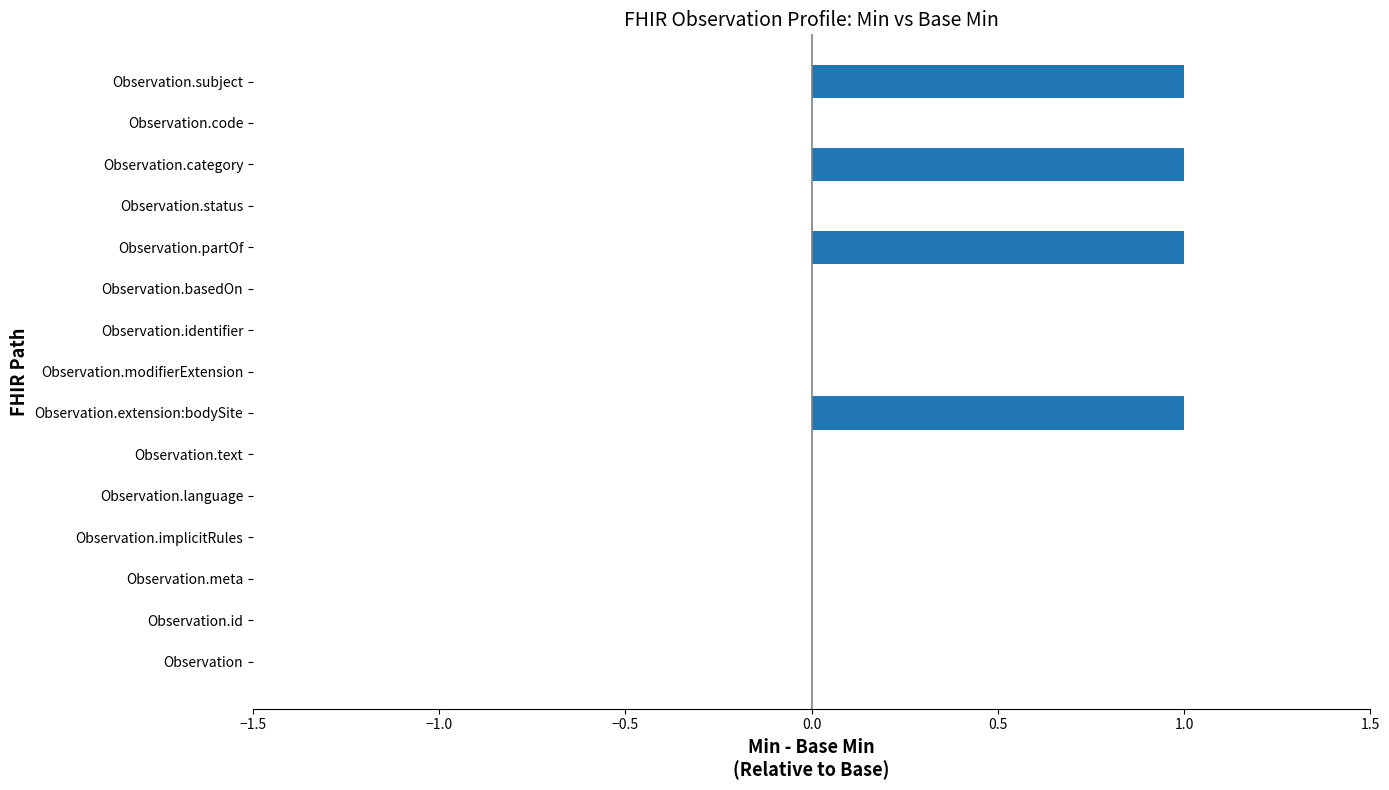

The value at Observation.subject is 1. True or false?

True